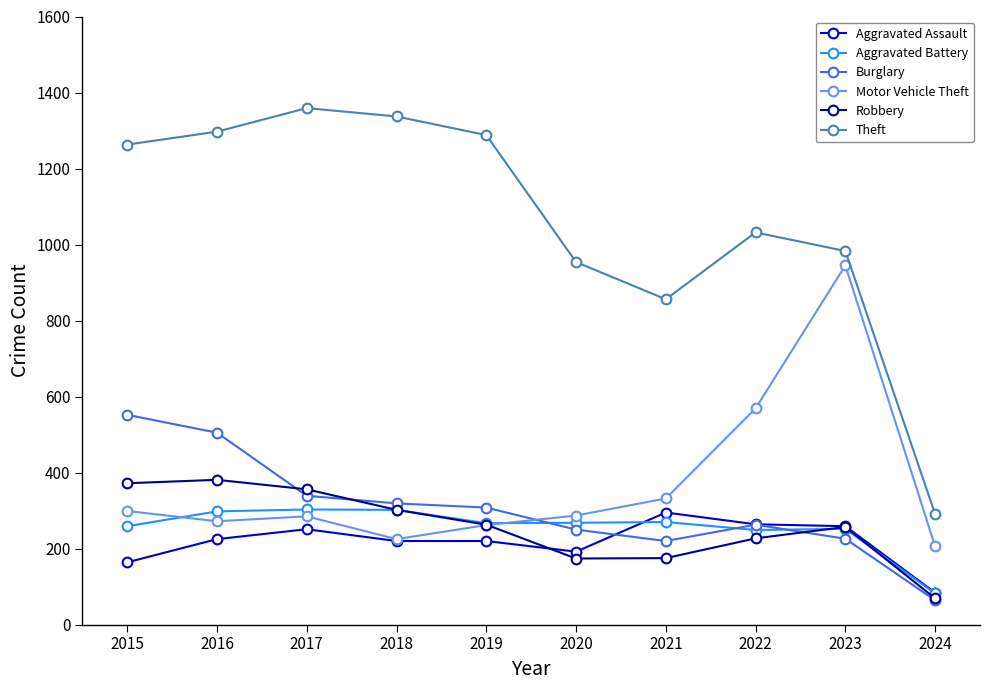

Between 2021 and 2023, which series saw the biggest shift?

Motor Vehicle Theft